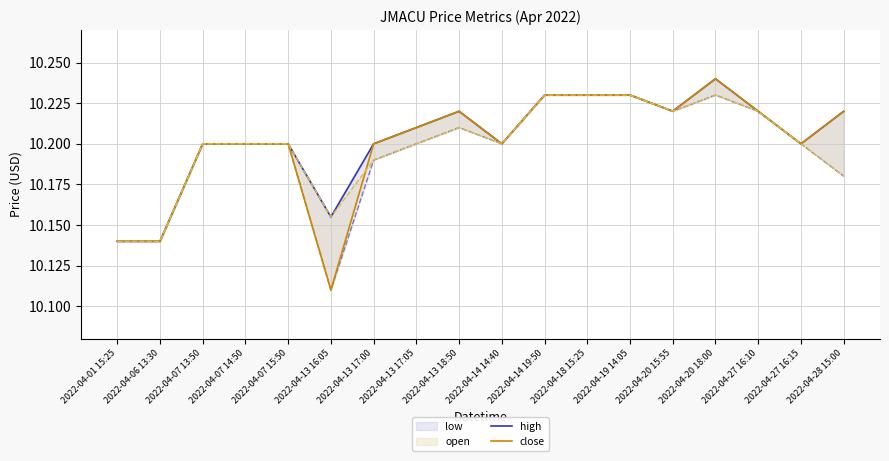

At which category does close reach its first local peak?

2022-04-13 18:50